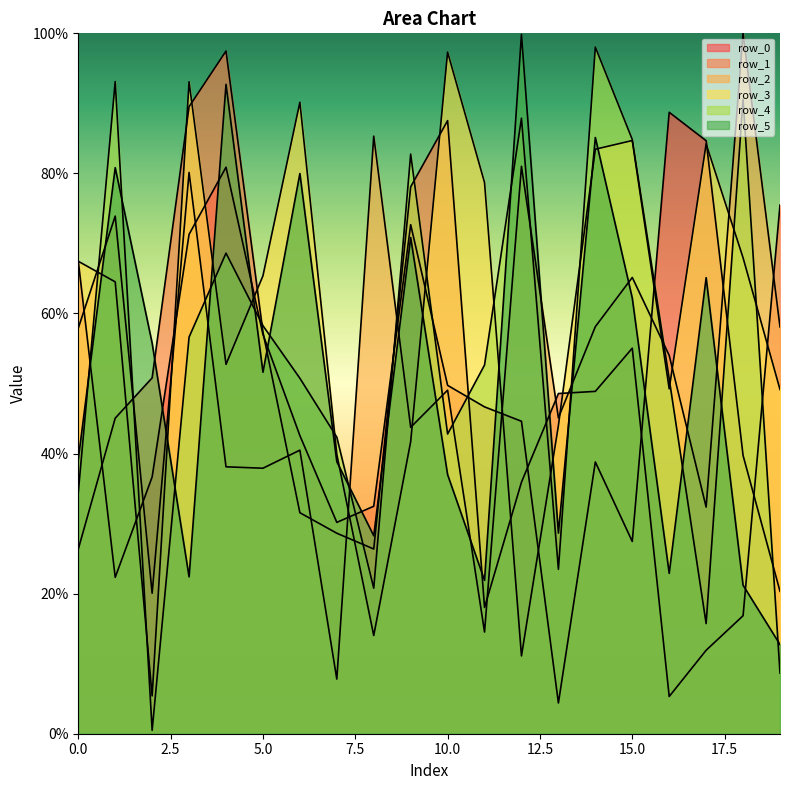

Is the value of row_0 at 6 greater than the value of row_4 at 16?

No